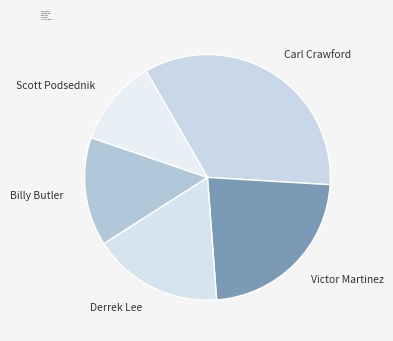

Combined, do Carl Crawford and Derrek Lee account for over 50%?

Yes